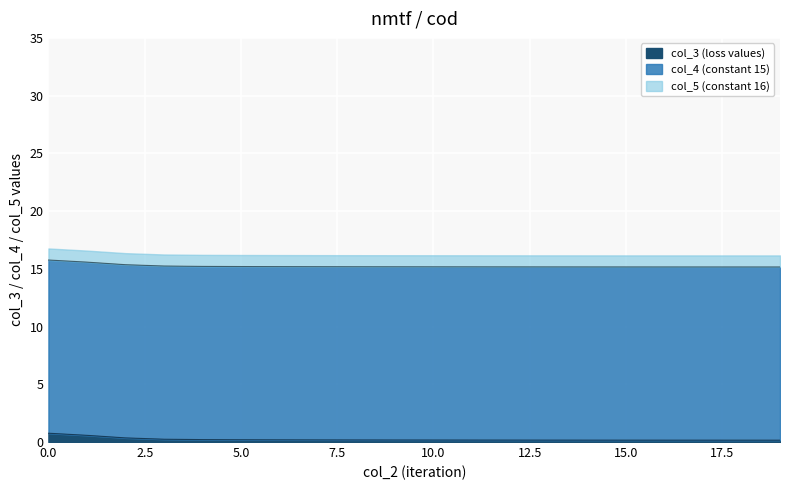

What is the spread (max minus min) of values at 7?

15.8